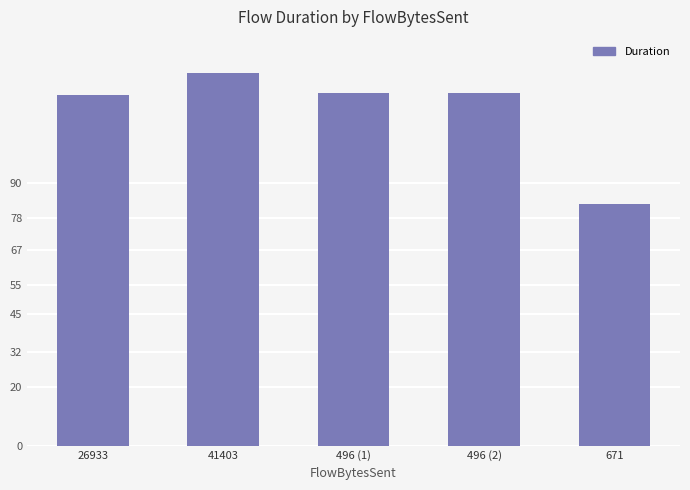

At which category does the chart reach its minimum across all series?

671